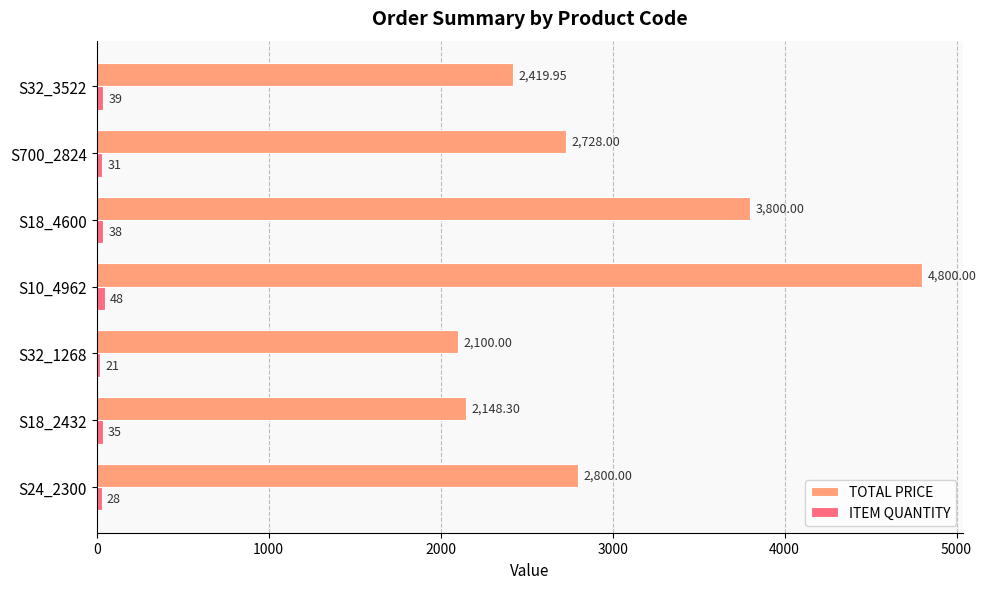

What is the sum of the TOTAL PRICE values at S18_4600 and S24_2300?

6600.0